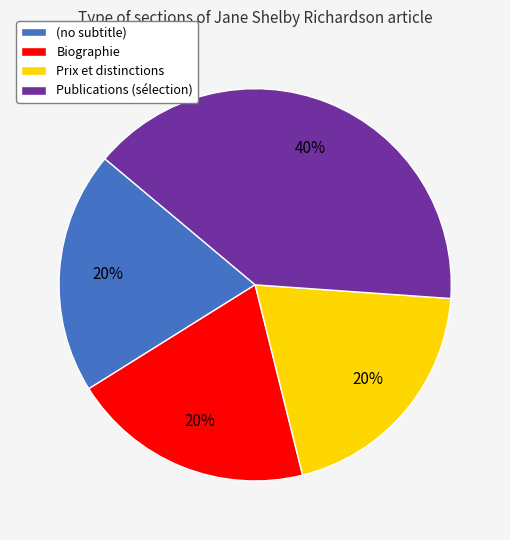

Does any single category account for the majority?

No